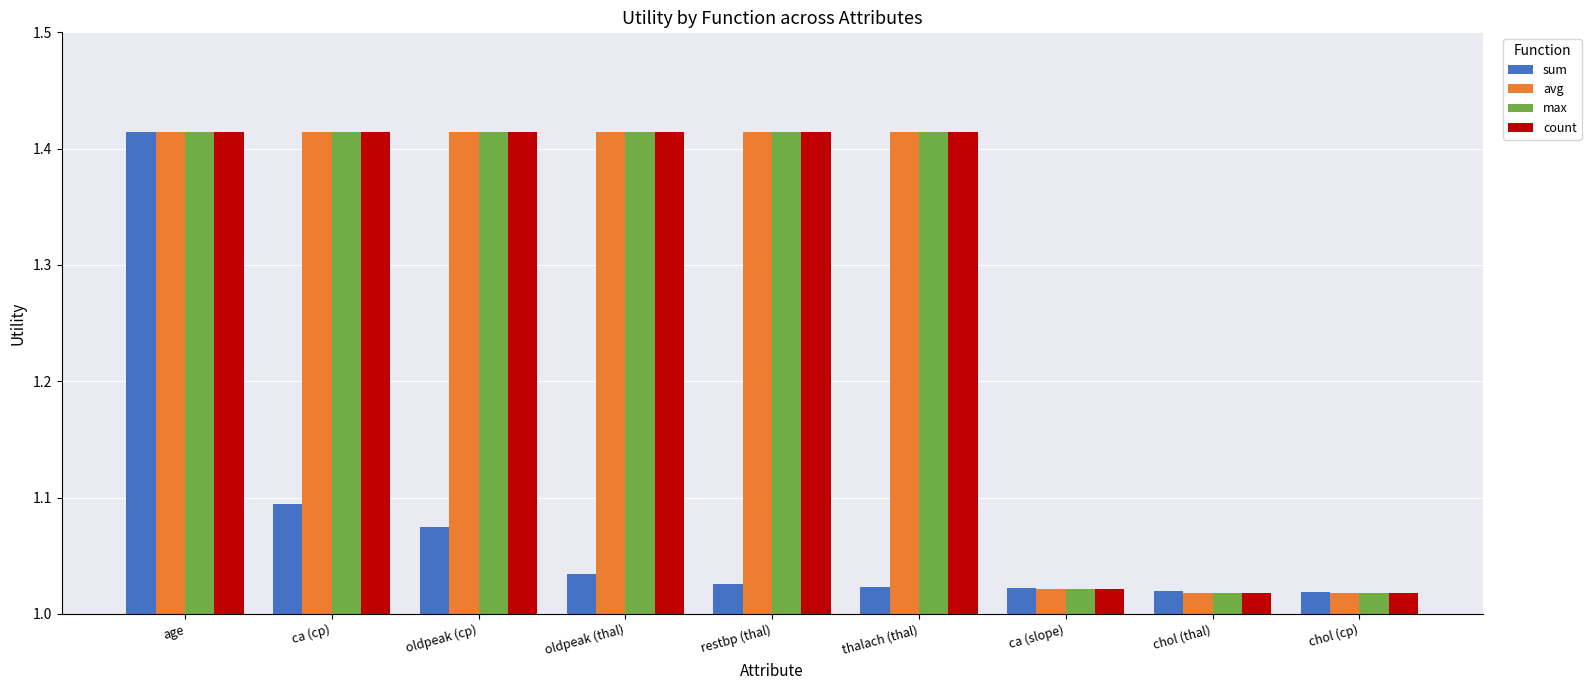

How many bars are there in total?

36